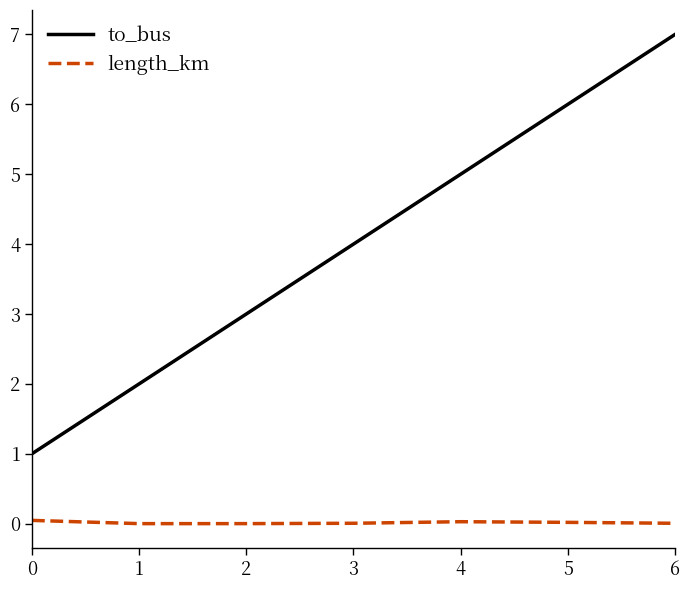

Between 0 and 3, which series saw the biggest shift?

to_bus